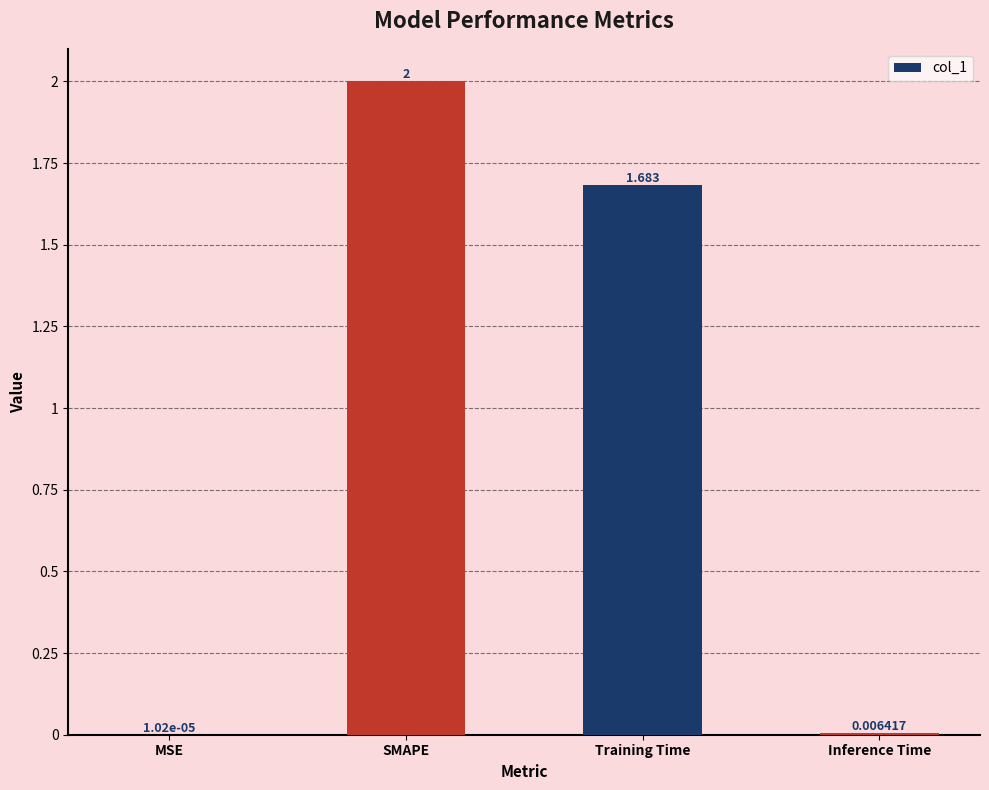

Which label corresponds to the largest value in the chart?

SMAPE